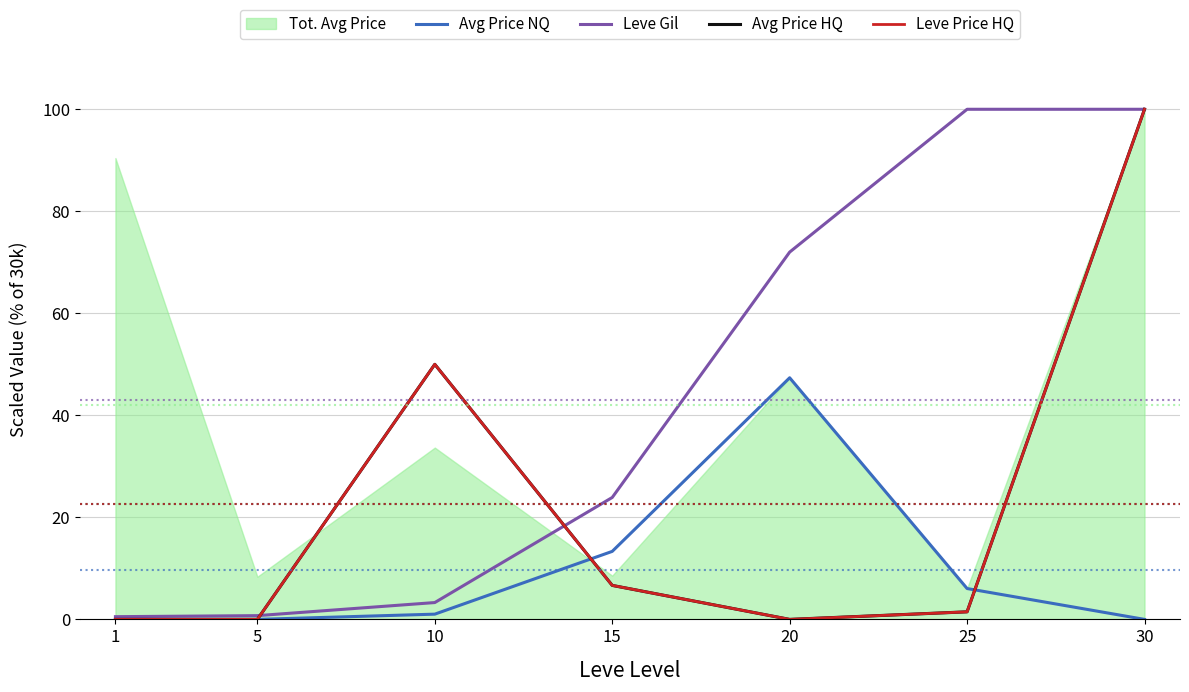

What is the value of the Leve Price HQ point at the 7th from the left?

100.0